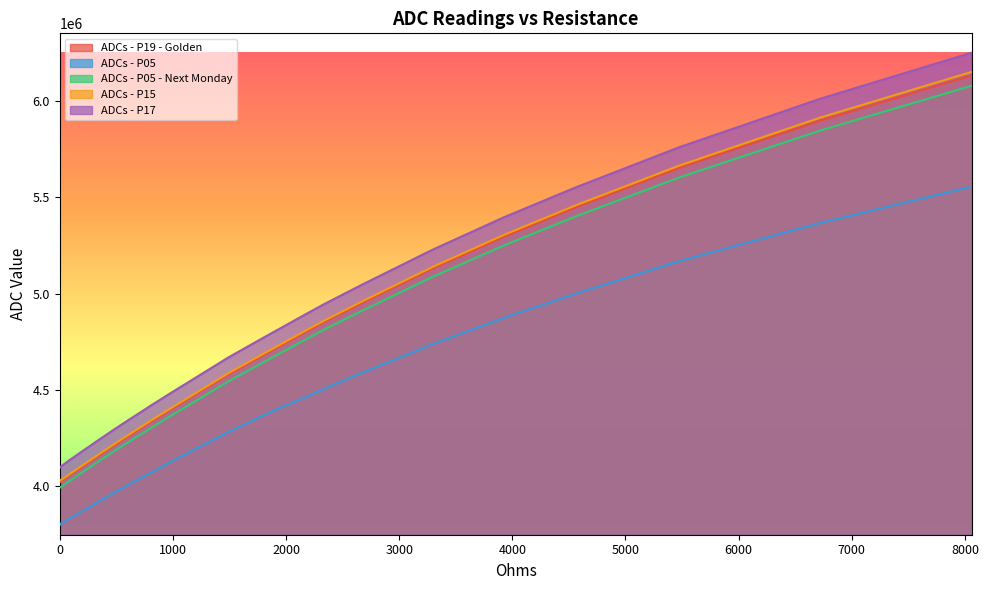

What is the spread (max minus min) of values at 49?

299600